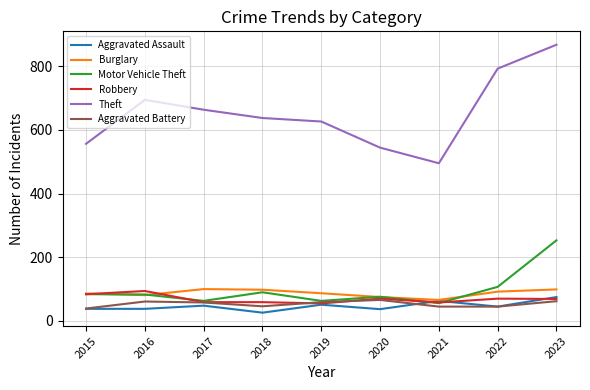

At how many categories does at least one series exceed 256?

9